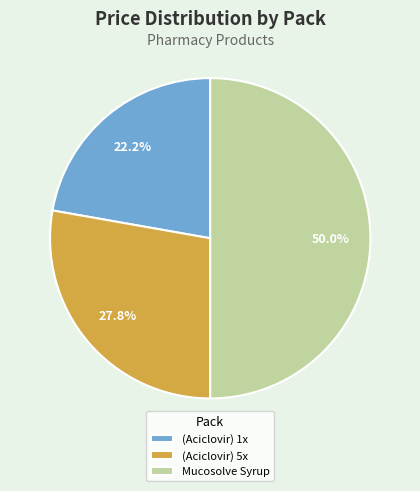

Rank the categories by value from lowest to highest.

(Aciclovir) 1x, (Aciclovir) 5x, Mucosolve Syrup